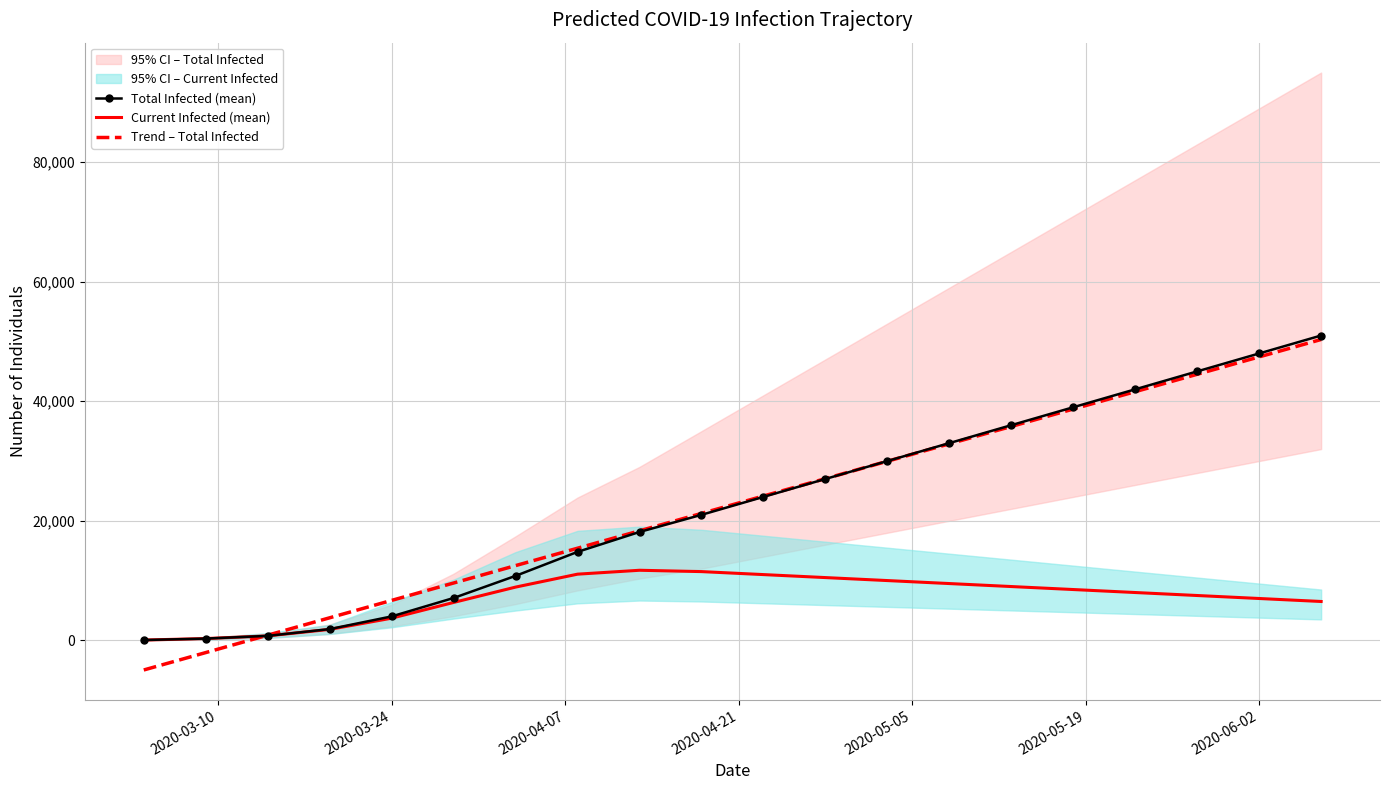

At how many categories does at least one series exceed 19236?

11